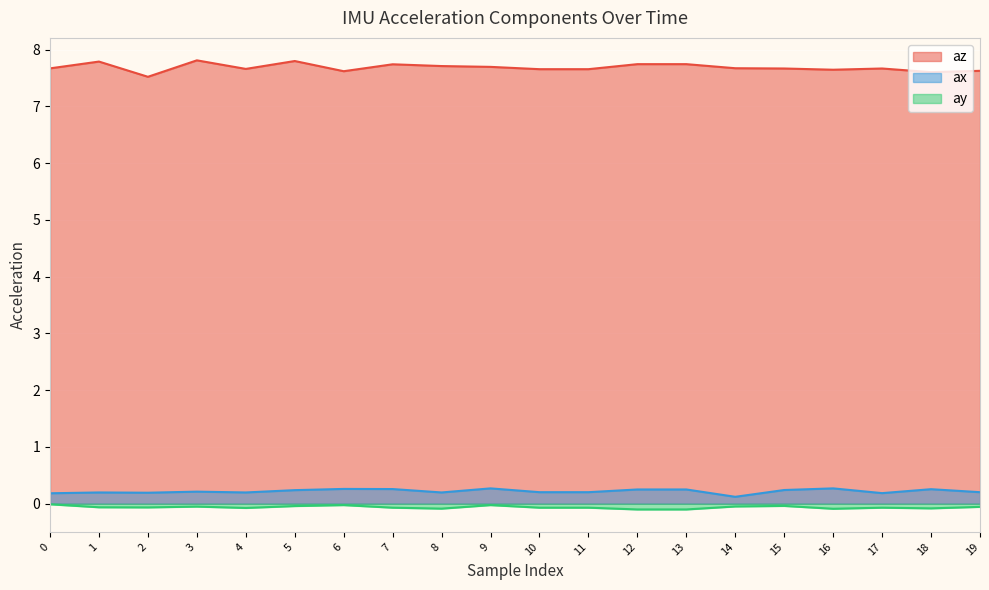

True or false: ax has more than 0 interior local peaks.

True